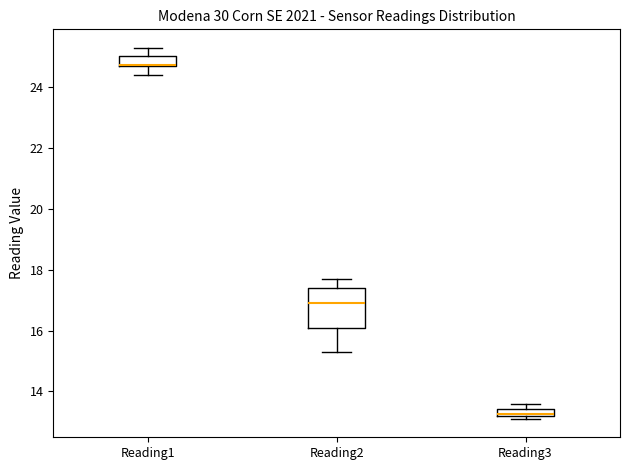

Comparing the boxes themselves (not the whiskers), which one is the tallest?

Reading2